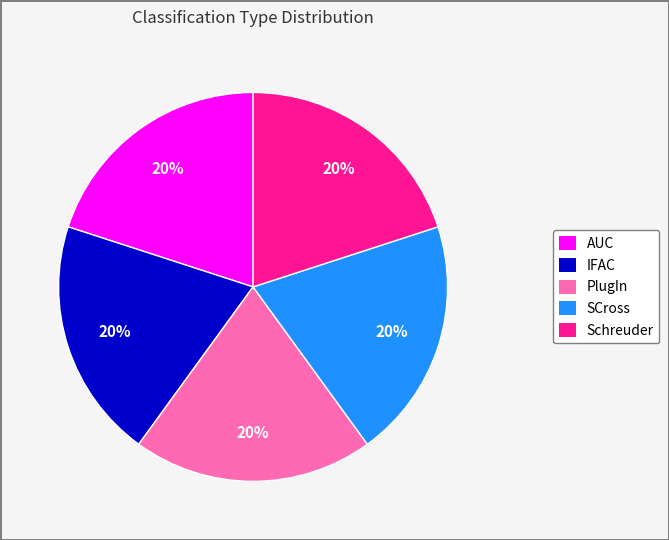

Does any single category account for the majority?

No